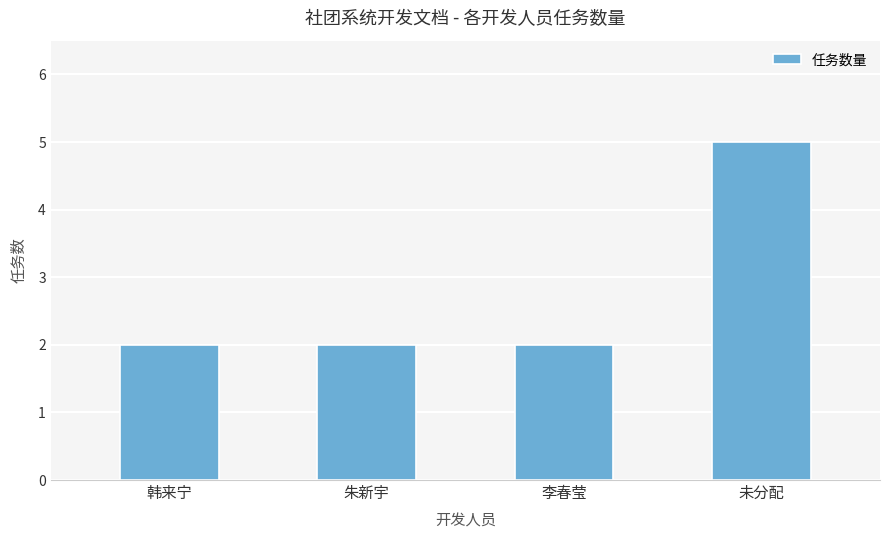

Which category has the highest value across all series?

未分配